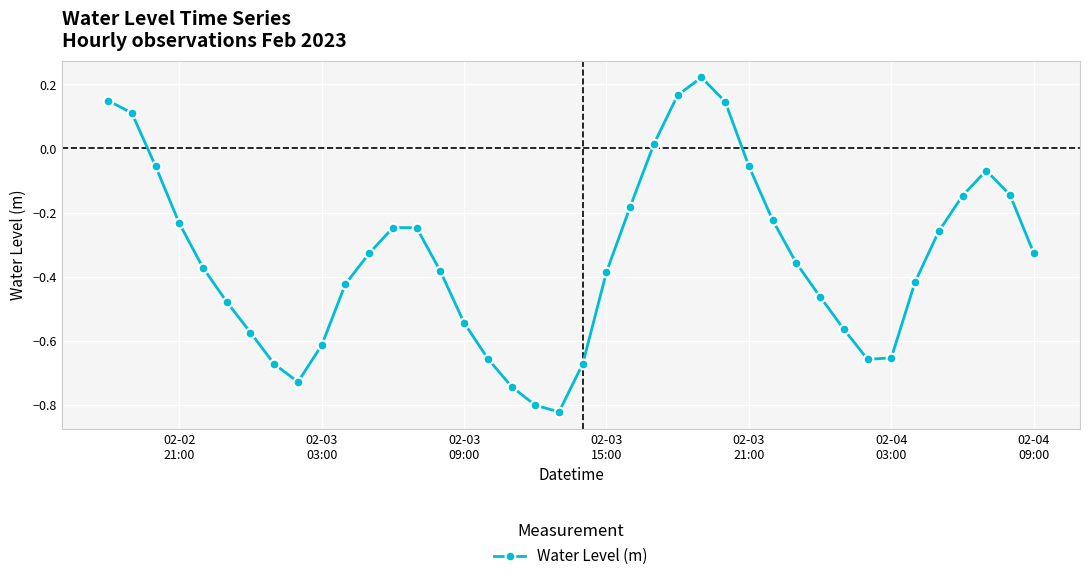

True or false: the data has more than 1 interior local peaks.

True